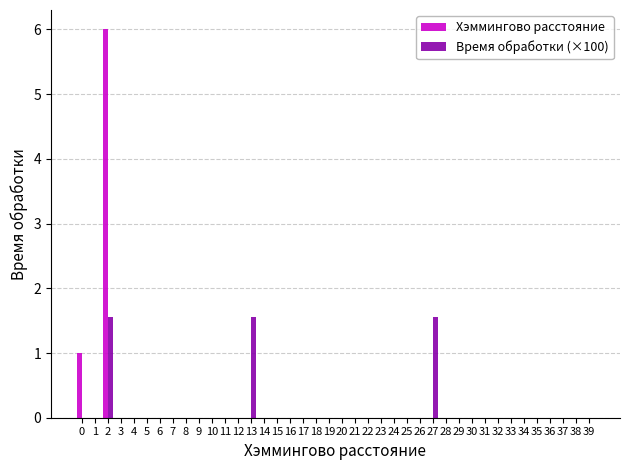

What is the greatest value displayed?

6.0